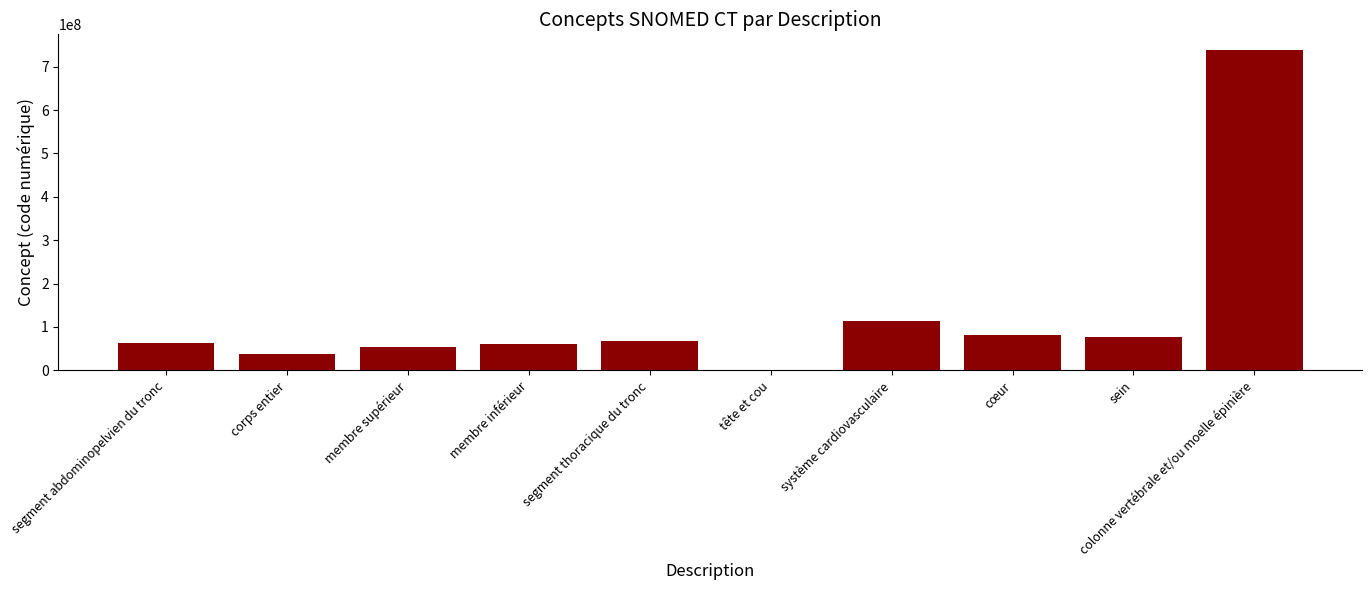

At which label is the value closest to 369167504?

système cardiovasculaire